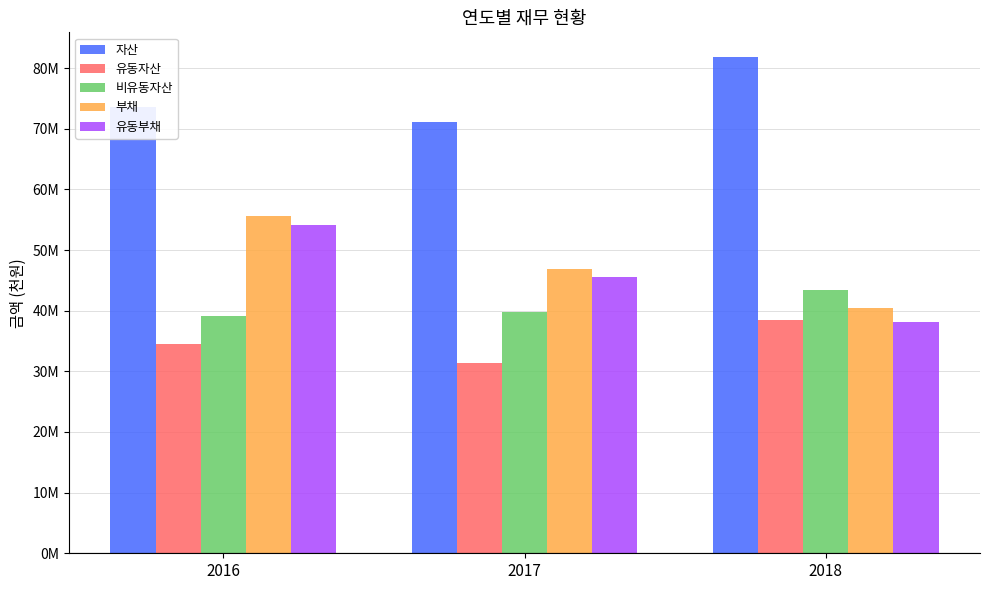

Where is 유동부채 nearest to the value 46151834?

2017